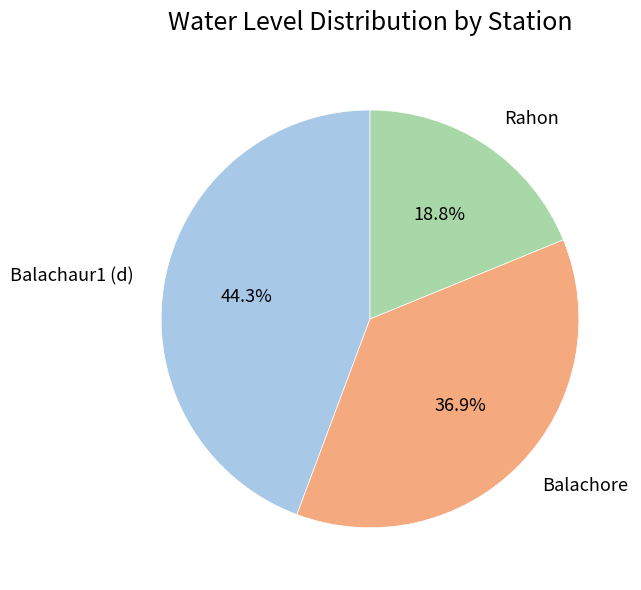

What is the ratio of the value at Balachore to the value at Balachaur1 (d)?

0.8